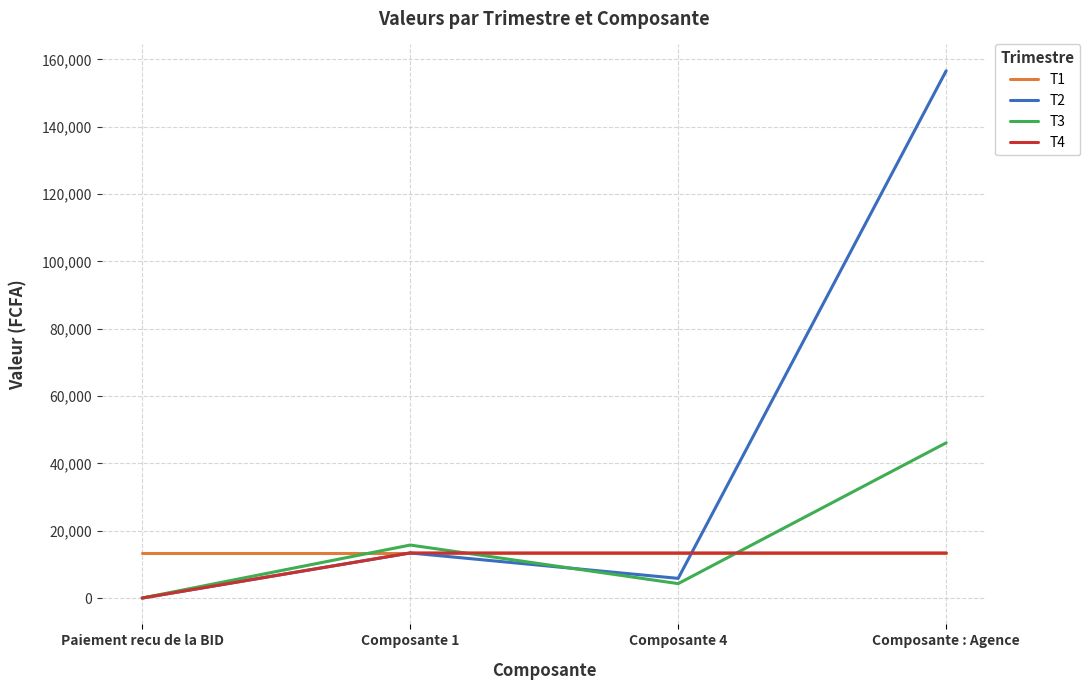

What is the difference between the maximum and minimum values in the T2 series?

156587.6